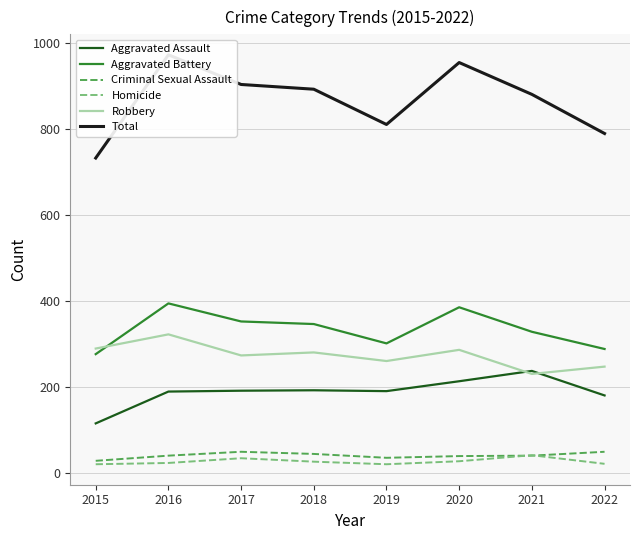

How many interior local peaks does the Aggravated Assault series have?

2